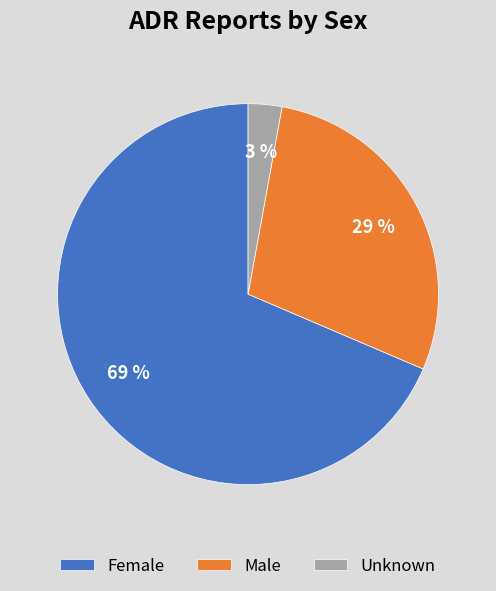

Combined, do Unknown and Female account for over 50%?

Yes